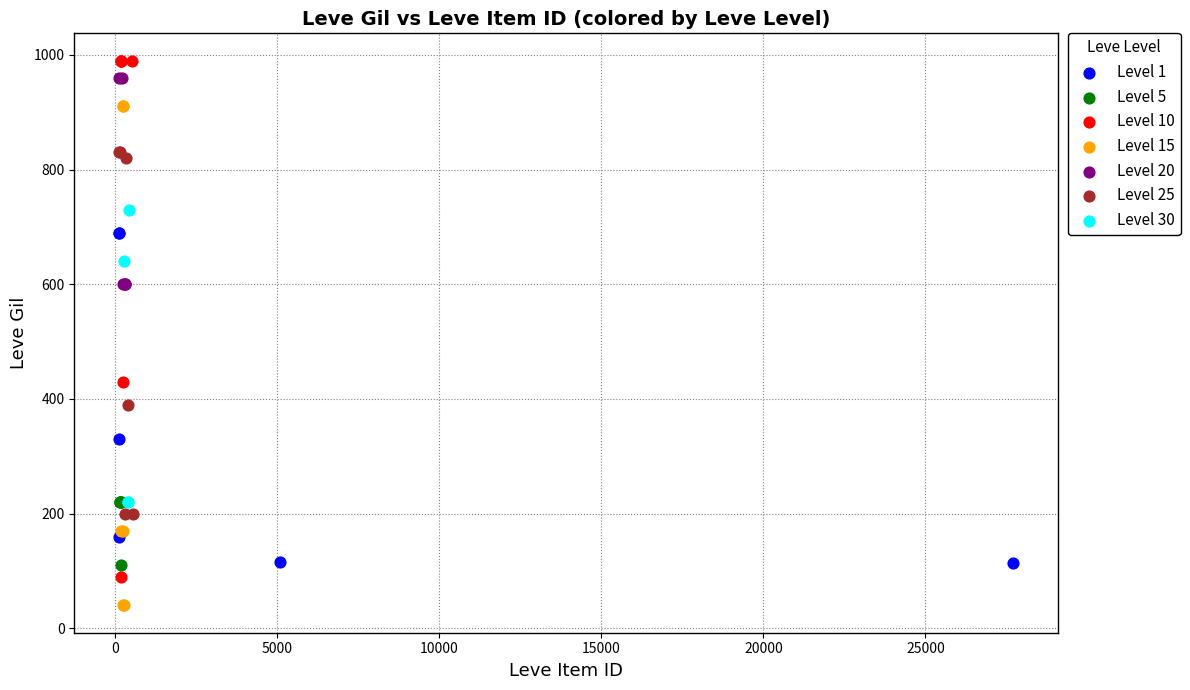

Which series contains the lowest Y value?

Level 15